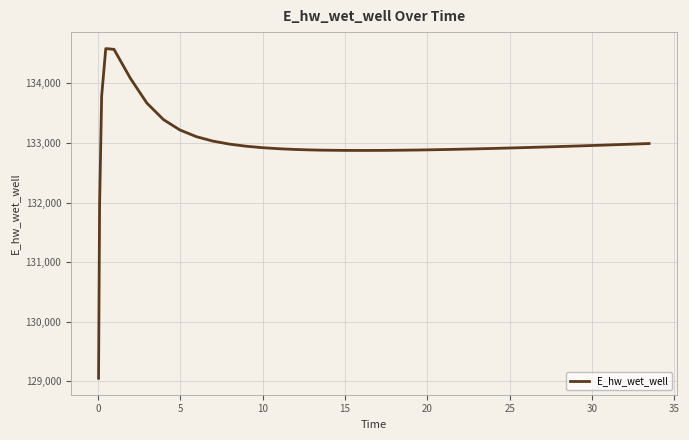

What is the greatest value displayed?

134583.6